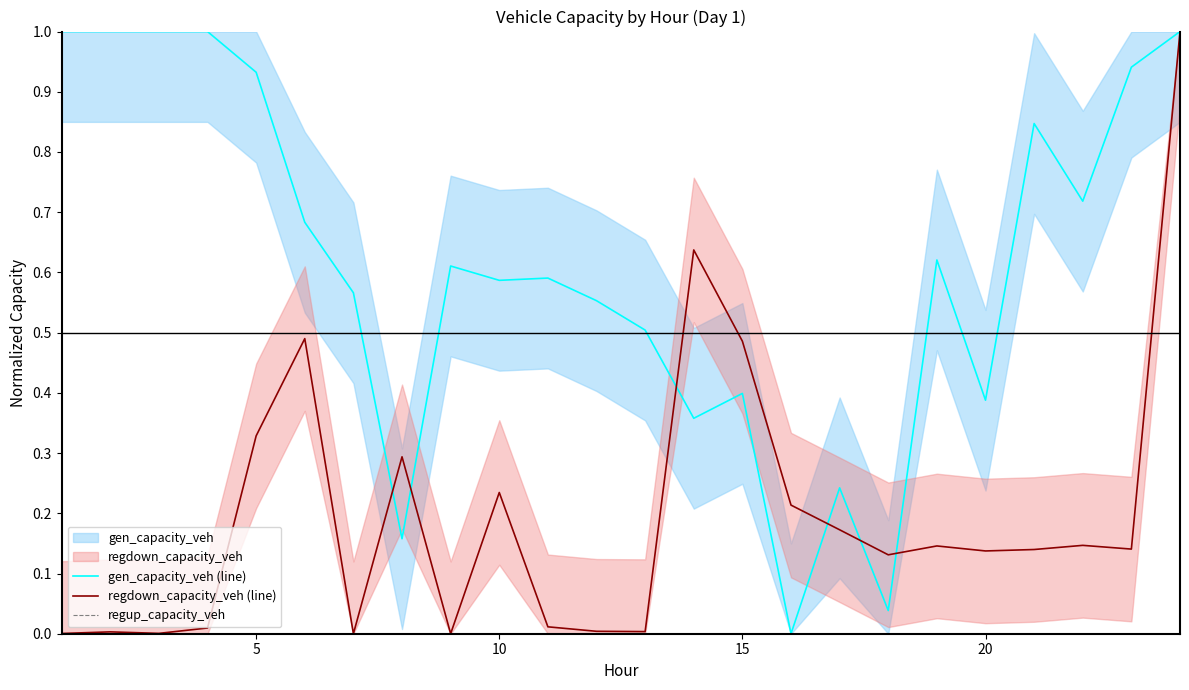

What is the highest value of the gen_capacity_veh (line) series?

1.0